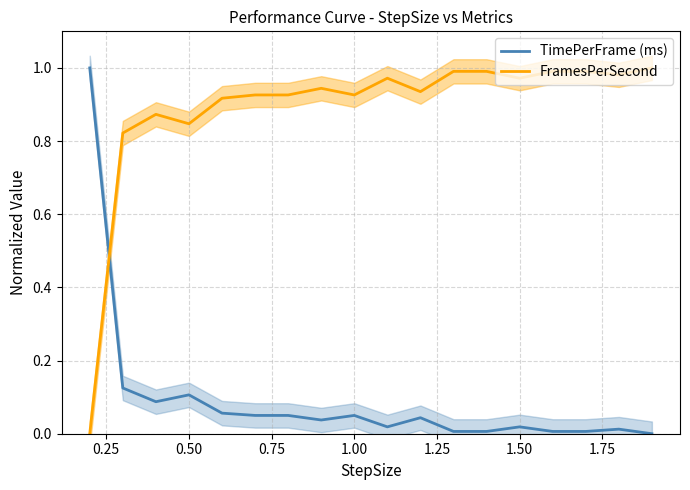

After their last crossing, which series has the higher values: TimePerFrame (ms) or FramesPerSecond?

FramesPerSecond